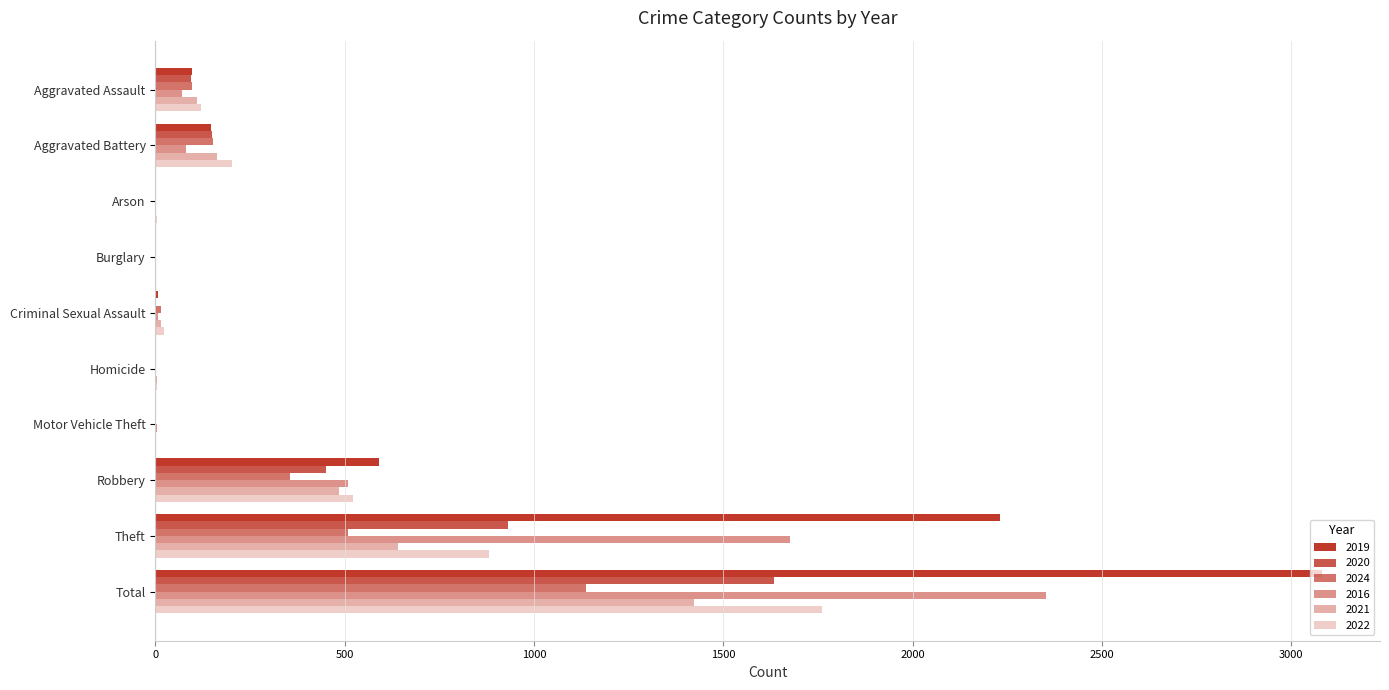

Which has a higher value, Burglary or Aggravated Assault?

Aggravated Assault